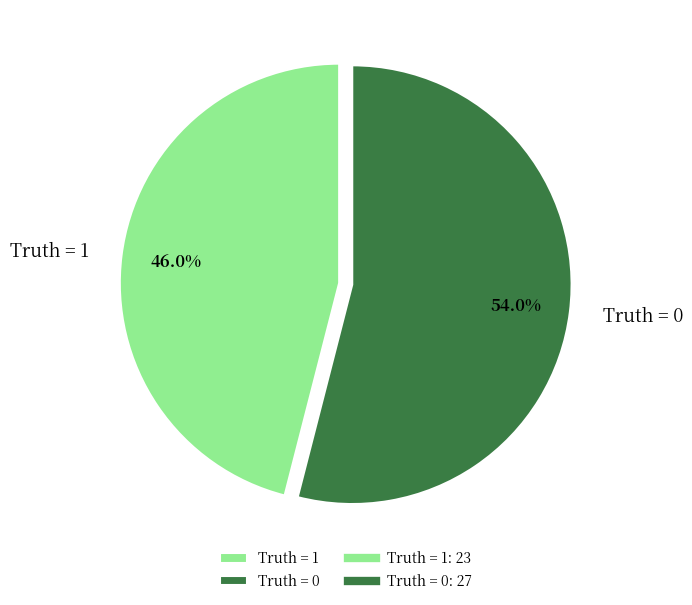

Count the number of slices in the pie.

2